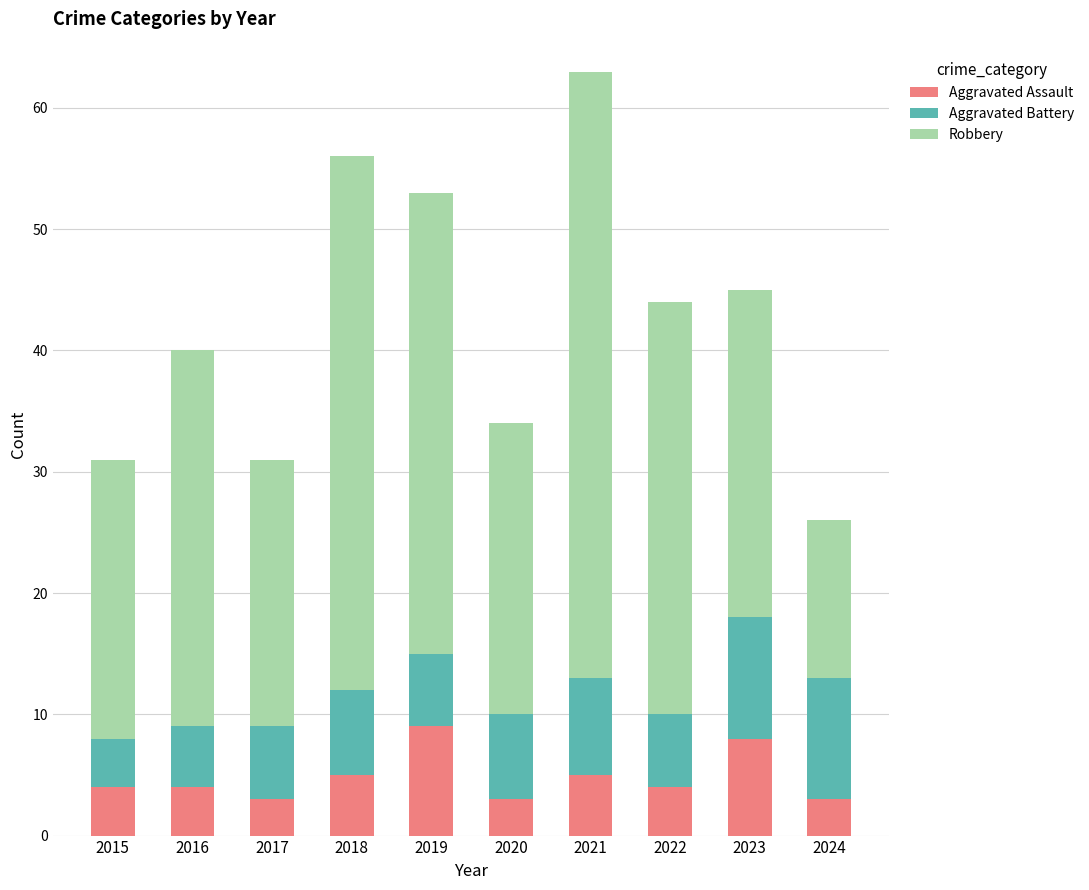

What is the sum of the Aggravated Assault values at 2018 and 2019?

14